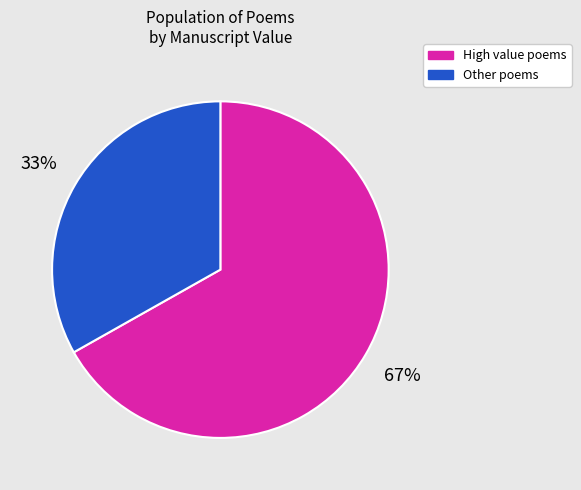

Is there a majority slice in this chart?

Yes